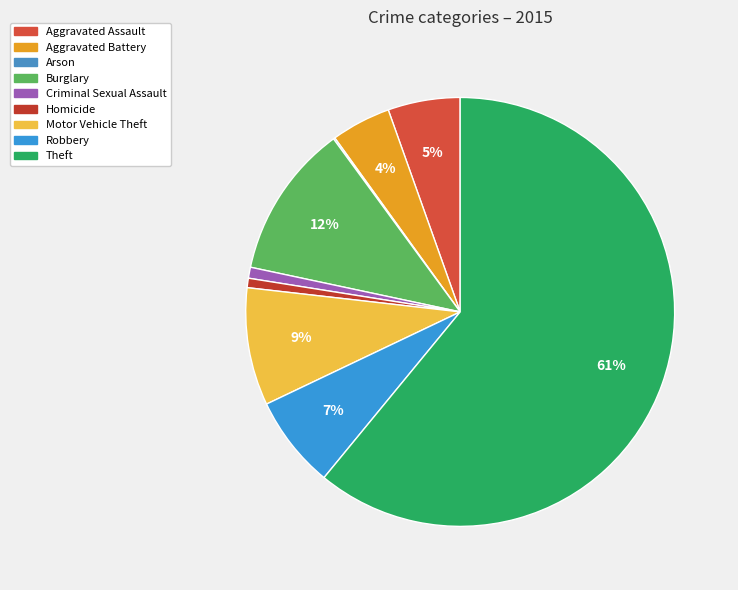

Count the number of slices in the pie.

9